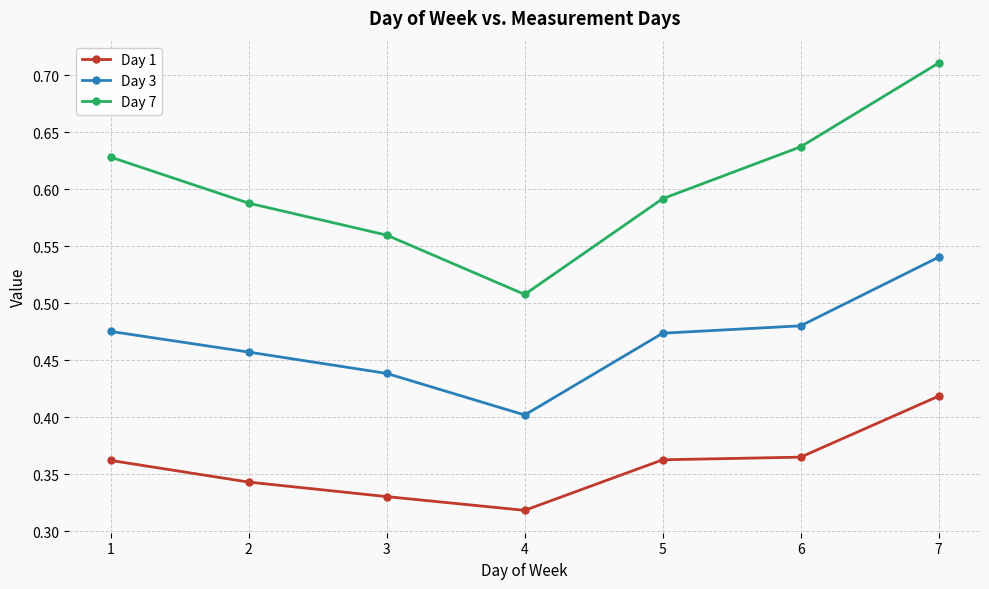

Which series changed the most between 2 and 5?

Day 1